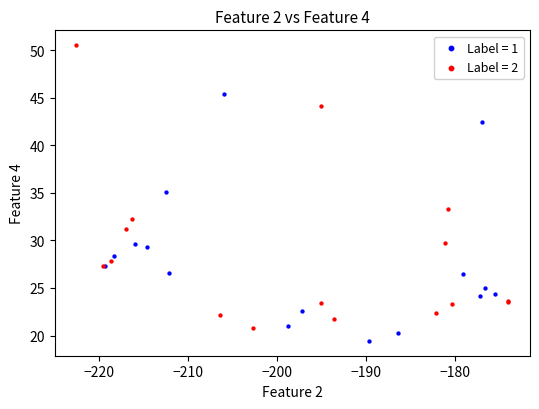

Which series contains the highest Y value?

Label = 2